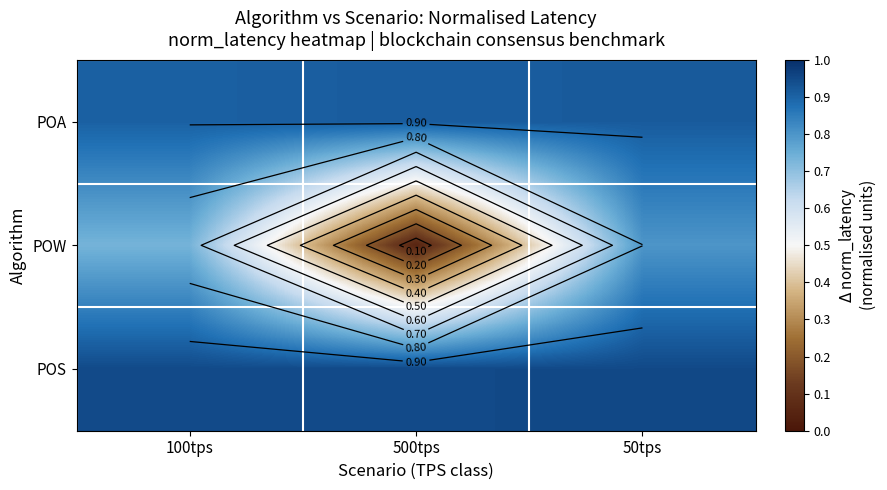

Which series has the largest range (max minus min)?

POW